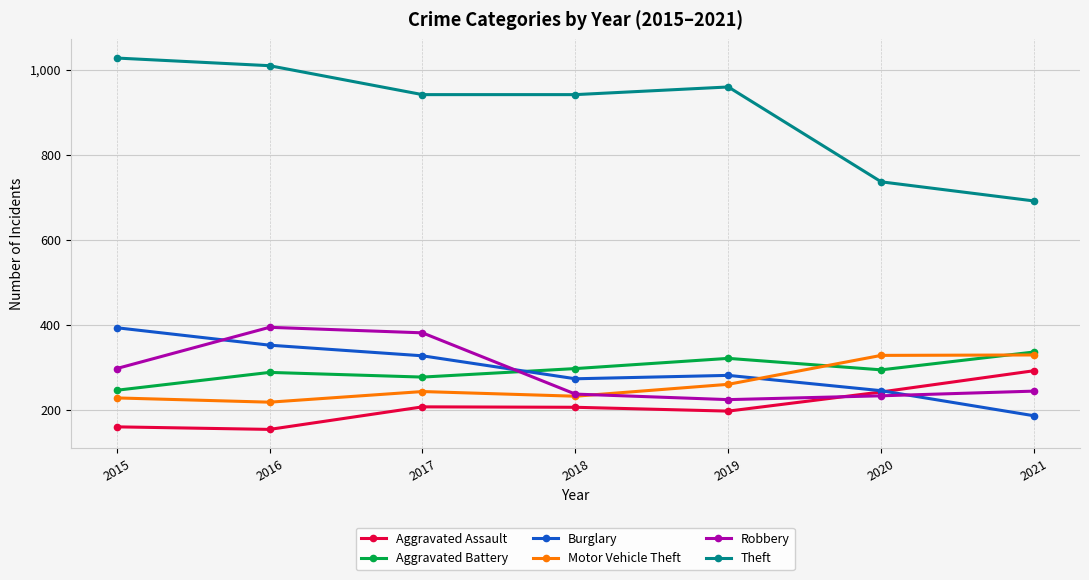

At how many categories does at least one series exceed 662?

7